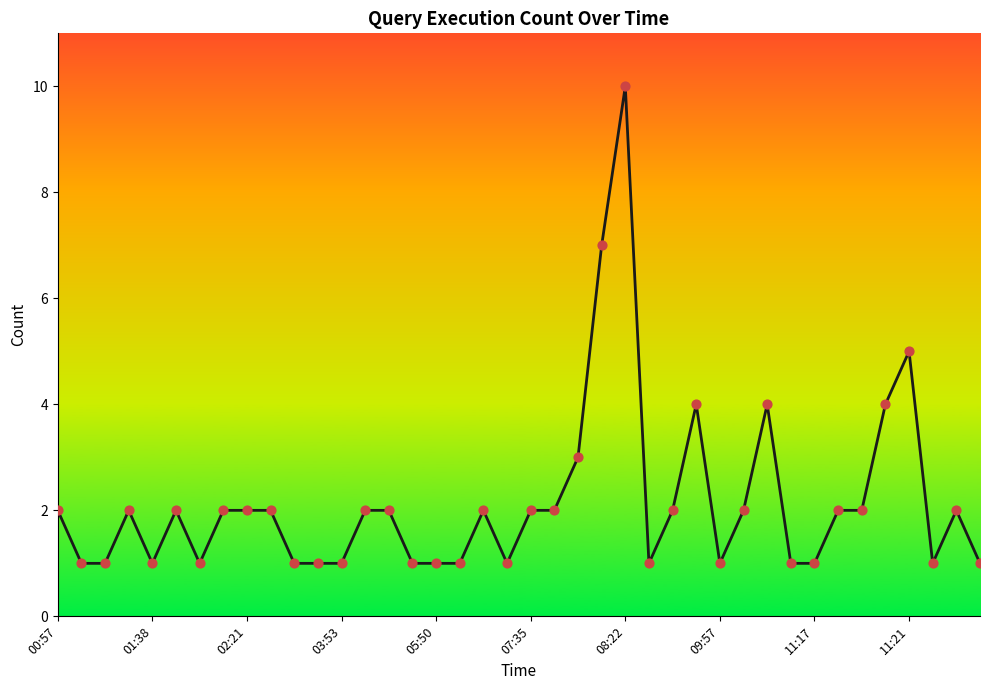

What is the maximum value shown in the chart?

10